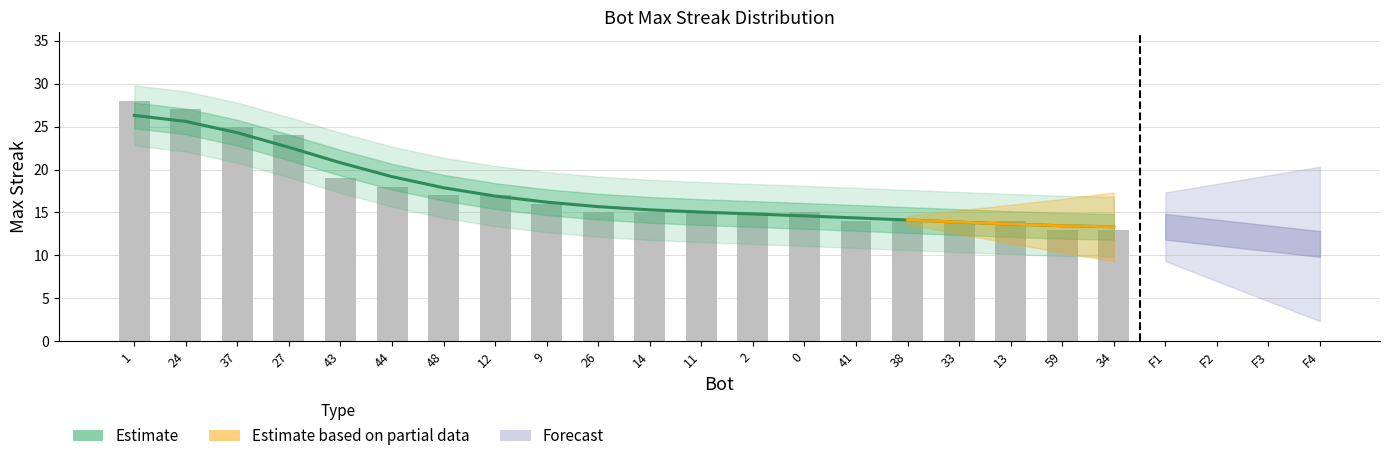

What is the difference between the values at 48 and 1?

11